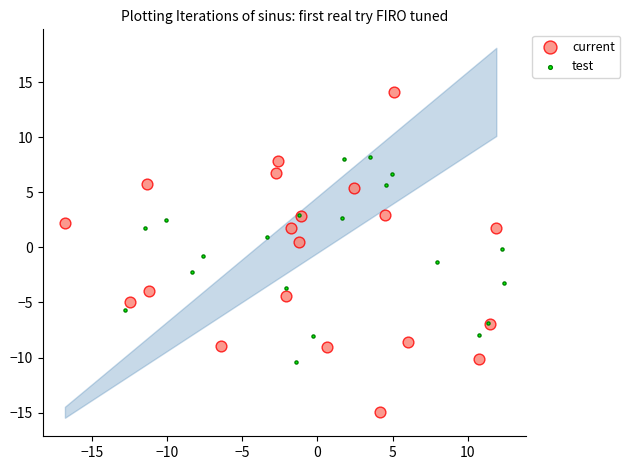

Which series contains the highest Y value?

current